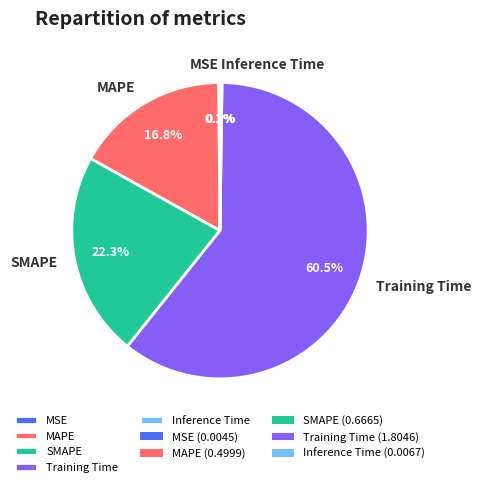

Is it true that MAPE is 2% of the pie?

False